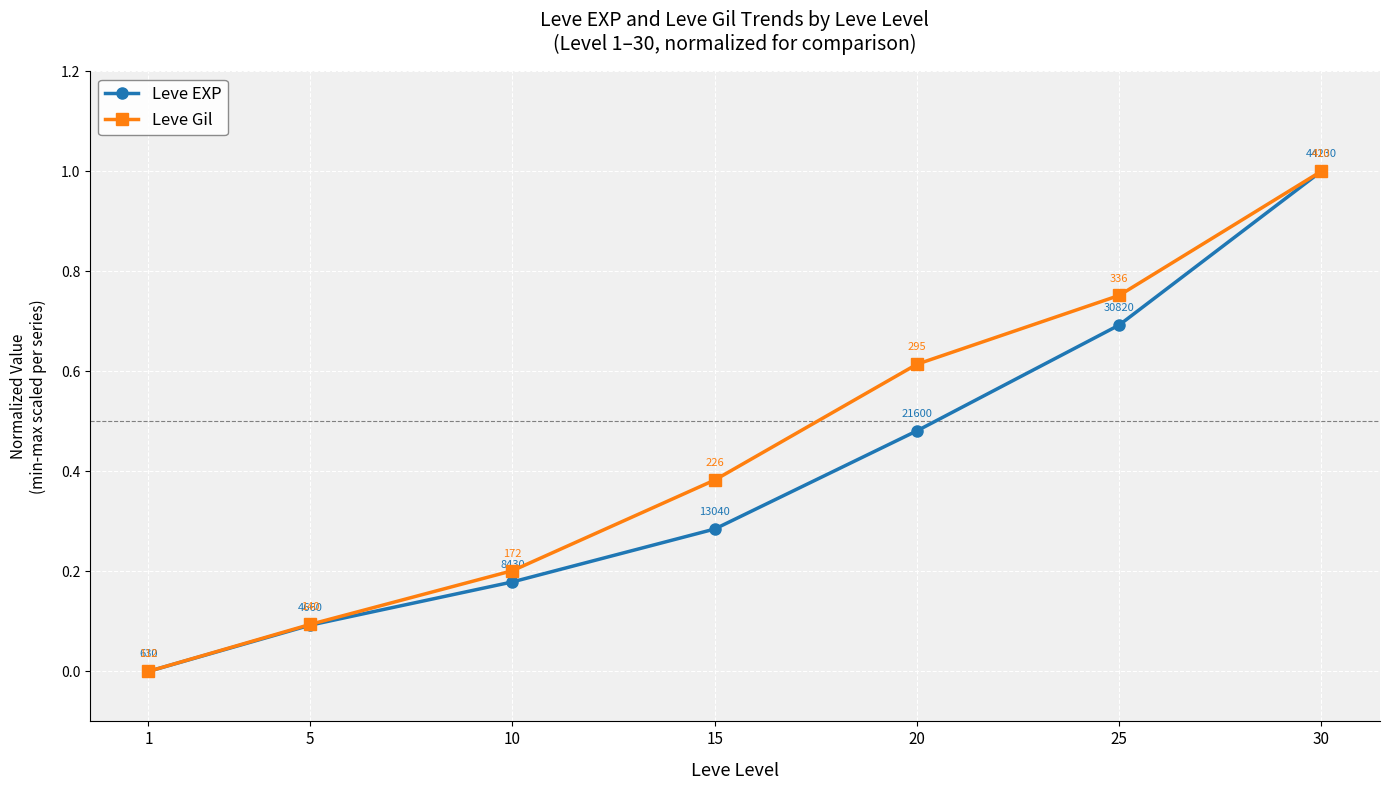

Rank the series by their average value, from highest to lowest.

Leve Gil, Leve EXP